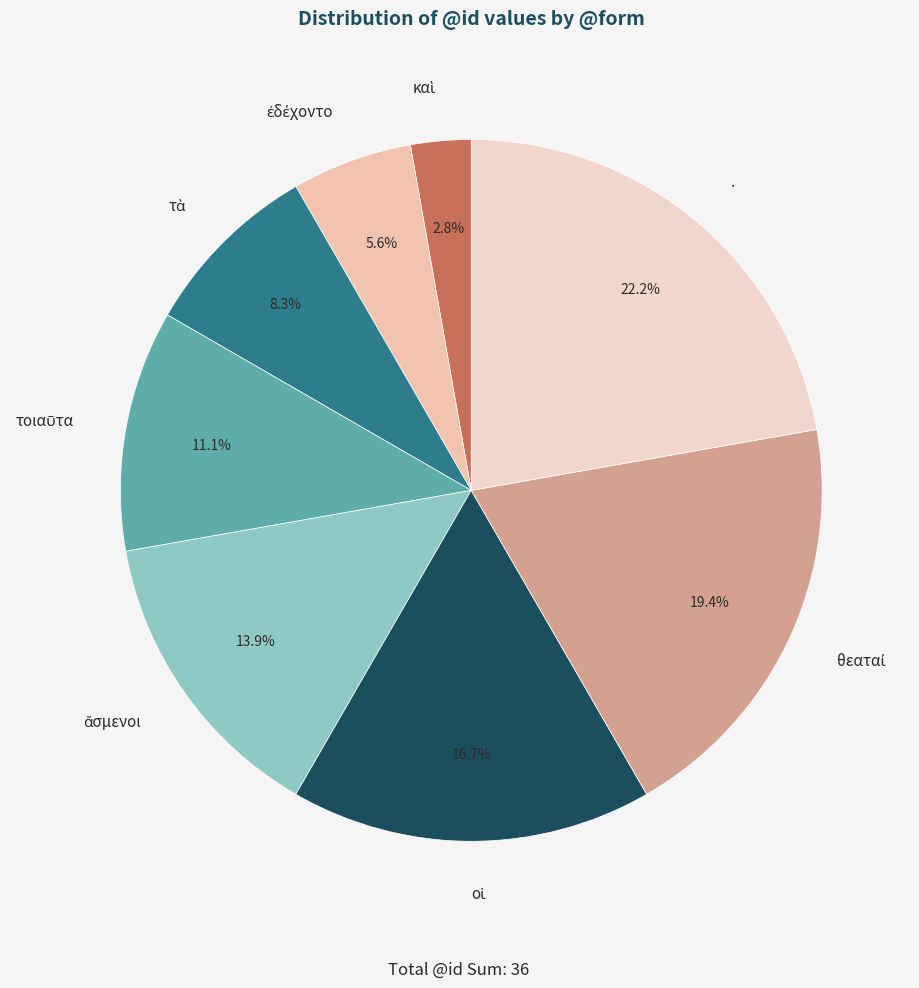

How many slices are in this pie chart?

8